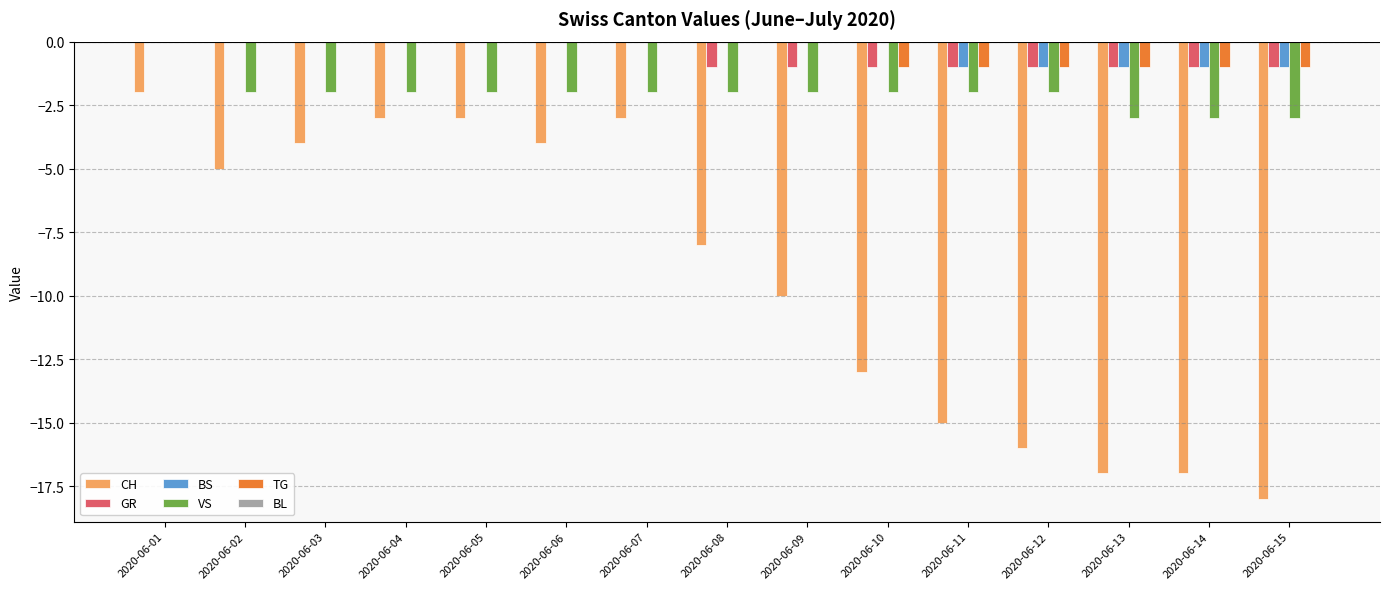

Which series changed the most between 2020-06-02 and 2020-06-13?

CH